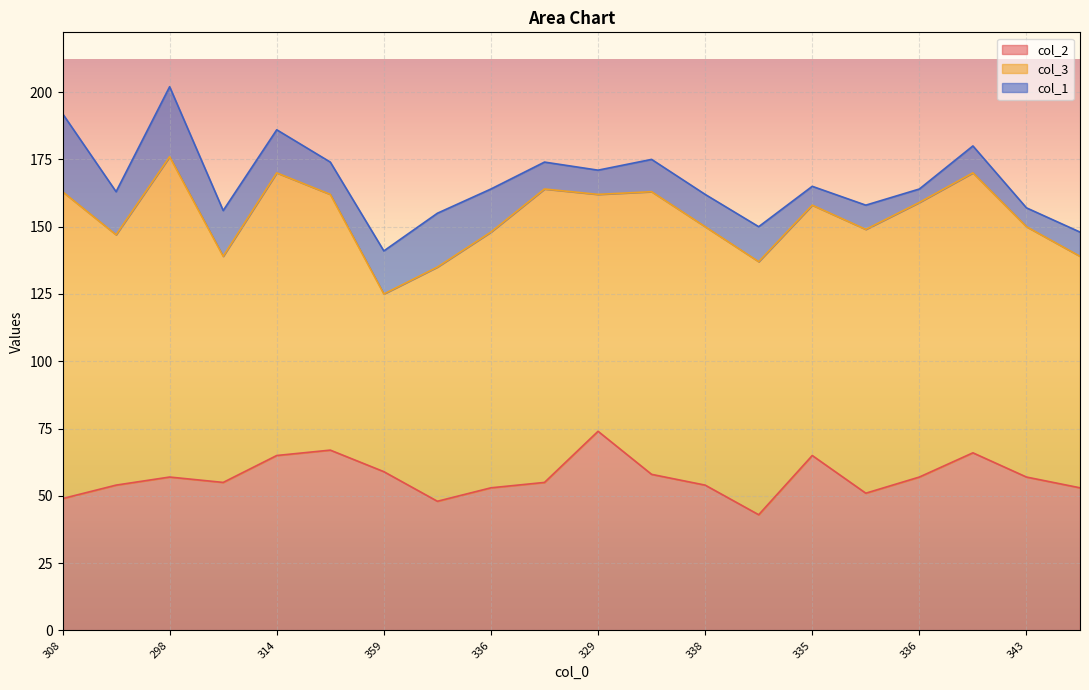

True or false: col_3 has more than 0 points higher than both neighbors.

True